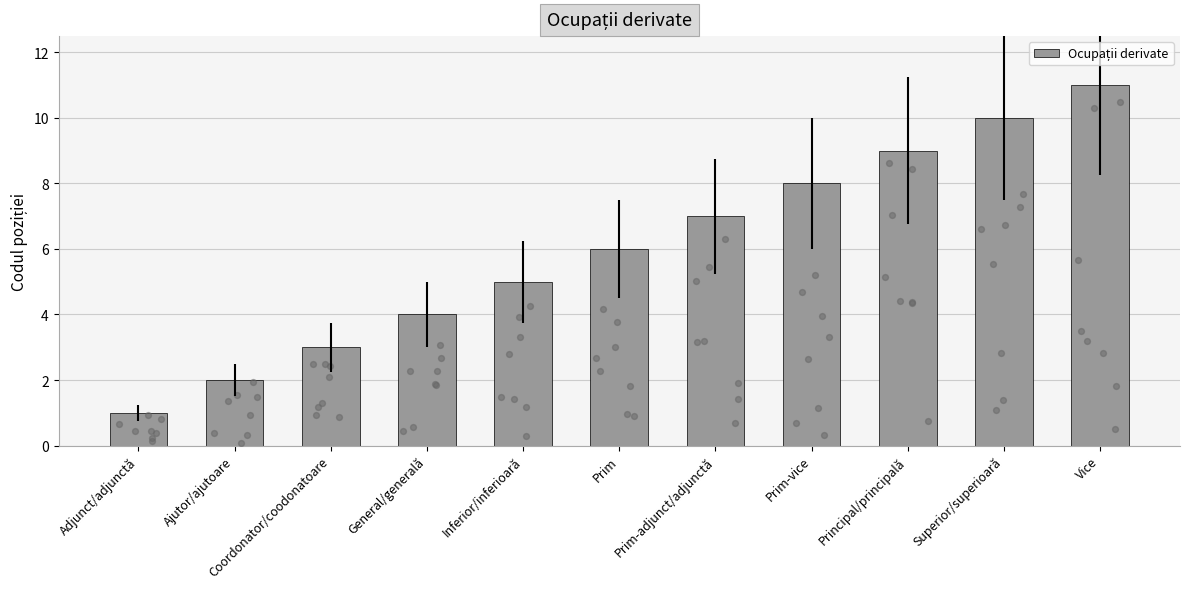

Which has a higher value, Ajutor/ajutoare or Inferior/inferioară?

Inferior/inferioară